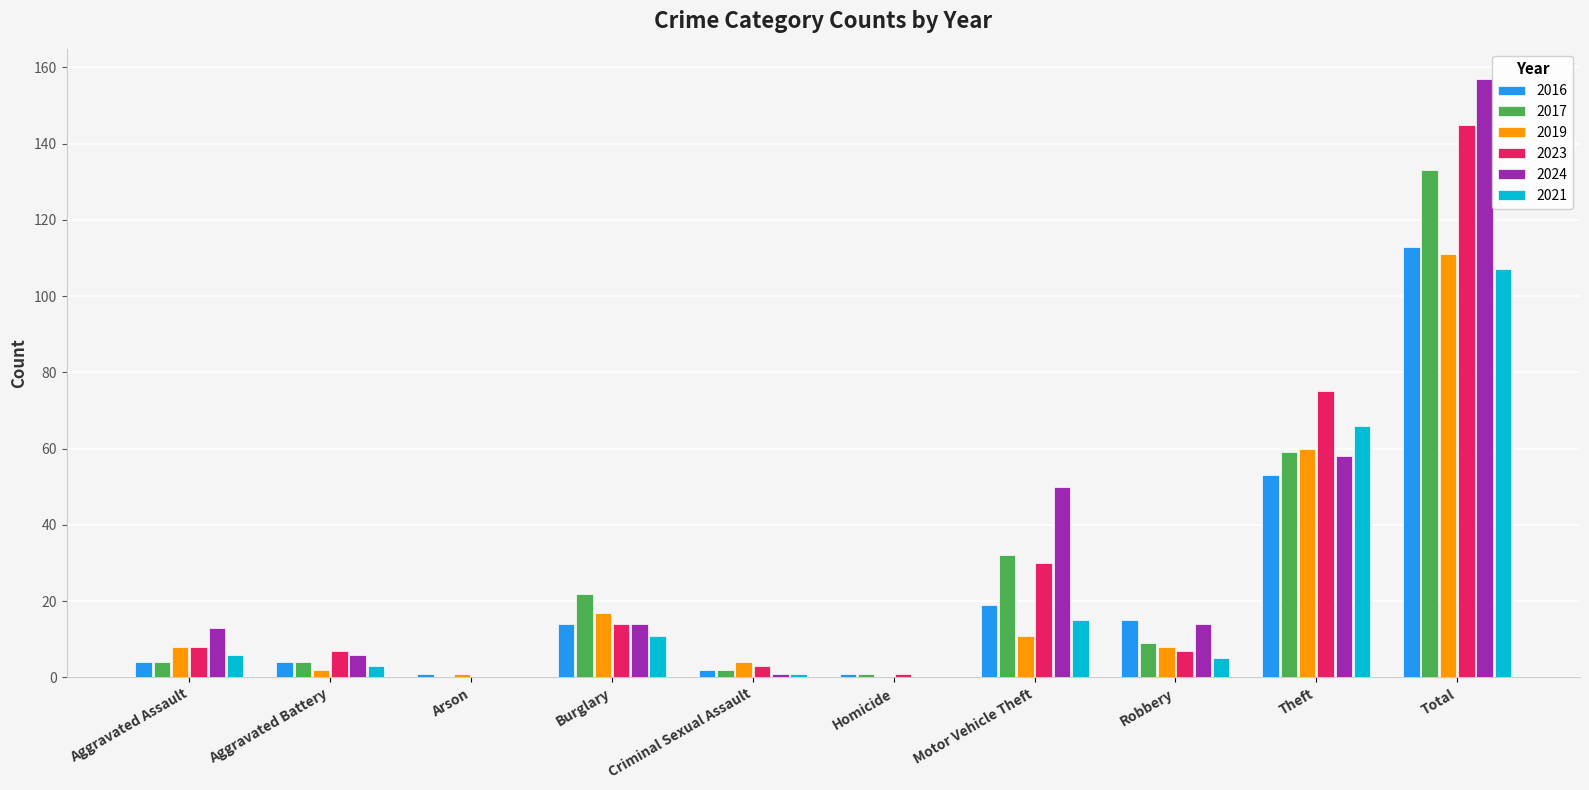

Where is 2019 nearest to the value 55?

Theft